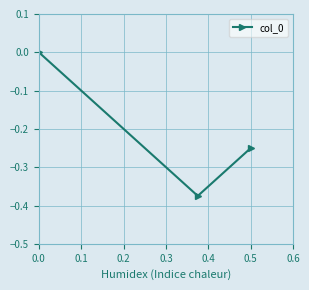

What is the sum of all values?

-0.6